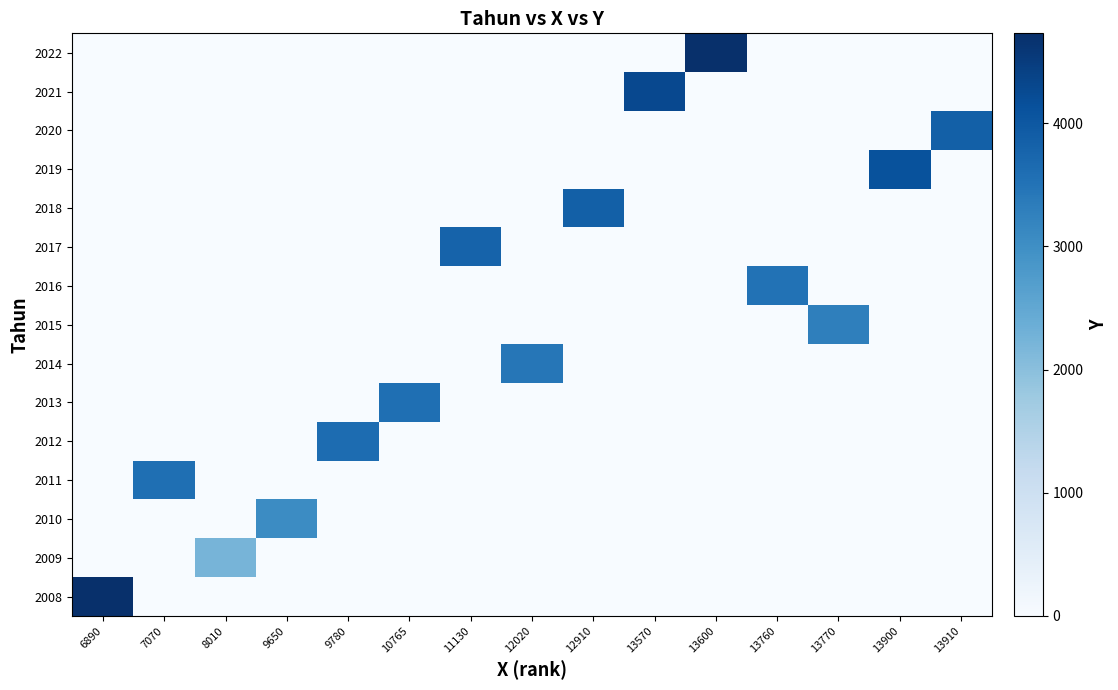

Reading left to right, what are all the values shown in this chart?

2008: 6890=212455484.0	7070=0.0	8010=0.0	9650=0.0	9780=0.0	10765=0.0	11130=0.0	12020=0.0	12910=0.0	13570=0.0	13600=0.0	13760=0.0	13770=0.0	13900=0.0	13910=0.0
2009: 6890=0.0	7070=0.0	8010=2218.5	9650=0.0	9780=0.0	10765=0.0	11130=0.0	12020=0.0	12910=0.0	13570=0.0	13600=0.0	13760=0.0	13770=0.0	13900=0.0	13910=0.0
2010: 6890=0.0	7070=0.0	8010=0.0	9650=3065.7	9780=0.0	10765=0.0	11130=0.0	12020=0.0	12910=0.0	13570=0.0	13600=0.0	13760=0.0	13770=0.0	13900=0.0	13910=0.0
2011: 6890=0.0	7070=3579.5	8010=0.0	9650=0.0	9780=0.0	10765=0.0	11130=0.0	12020=0.0	12910=0.0	13570=0.0	13600=0.0	13760=0.0	13770=0.0	13900=0.0	13910=0.0
2012: 6890=0.0	7070=0.0	8010=0.0	9650=0.0	9780=3632.3	10765=0.0	11130=0.0	12020=0.0	12910=0.0	13570=0.0	13600=0.0	13760=0.0	13770=0.0	13900=0.0	13910=0.0
2013: 6890=0.0	7070=0.0	8010=0.0	9650=0.0	9780=0.0	10765=3566.6	11130=0.0	12020=0.0	12910=0.0	13570=0.0	13600=0.0	13760=0.0	13770=0.0	13900=0.0	13910=0.0
2014: 6890=0.0	7070=0.0	8010=0.0	9650=0.0	9780=0.0	10765=0.0	11130=0.0	12020=3441.1	12910=0.0	13570=0.0	13600=0.0	13760=0.0	13770=0.0	13900=0.0	13910=0.0
2015: 6890=0.0	7070=0.0	8010=0.0	9650=0.0	9780=0.0	10765=0.0	11130=0.0	12020=0.0	12910=0.0	13570=0.0	13600=0.0	13760=0.0	13770=3288.2	13900=0.0	13910=0.0
2016: 6890=0.0	7070=0.0	8010=0.0	9650=0.0	9780=0.0	10765=0.0	11130=0.0	12020=0.0	12910=0.0	13570=0.0	13600=0.0	13760=3521.5	13770=0.0	13900=0.0	13910=0.0
2017: 6890=0.0	7070=0.0	8010=0.0	9650=0.0	9780=0.0	10765=0.0	11130=3798.9	12020=0.0	12910=0.0	13570=0.0	13600=0.0	13760=0.0	13770=0.0	13900=0.0	13910=0.0
2018: 6890=0.0	7070=0.0	8010=0.0	9650=0.0	9780=0.0	10765=0.0	11130=0.0	12020=0.0	12910=3861.0	13570=0.0	13600=0.0	13760=0.0	13770=0.0	13900=0.0	13910=0.0
2019: 6890=0.0	7070=0.0	8010=0.0	9650=0.0	9780=0.0	10765=0.0	11130=0.0	12020=0.0	12910=0.0	13570=0.0	13600=0.0	13760=0.0	13770=0.0	13900=4106.9	13910=0.0
2020: 6890=0.0	7070=0.0	8010=0.0	9650=0.0	9780=0.0	10765=0.0	11130=0.0	12020=0.0	12910=0.0	13570=0.0	13600=0.0	13760=0.0	13770=0.0	13900=0.0	13910=3853.7
2021: 6890=0.0	7070=0.0	8010=0.0	9650=0.0	9780=0.0	10765=0.0	11130=0.0	12020=0.0	12910=0.0	13570=4287.2	13600=0.0	13760=0.0	13770=0.0	13900=0.0	13910=0.0
2022: 6890=0.0	7070=0.0	8010=0.0	9650=0.0	9780=0.0	10765=0.0	11130=0.0	12020=0.0	12910=0.0	13570=0.0	13600=4730.7	13760=0.0	13770=0.0	13900=0.0	13910=0.0